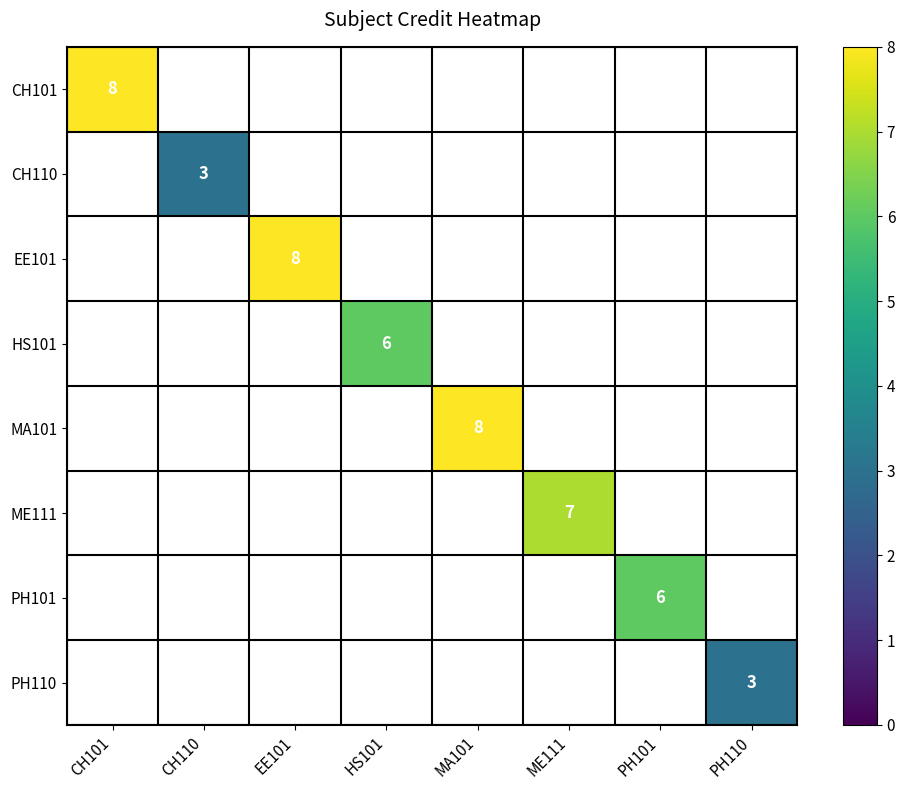

How many data points does each series have?

8